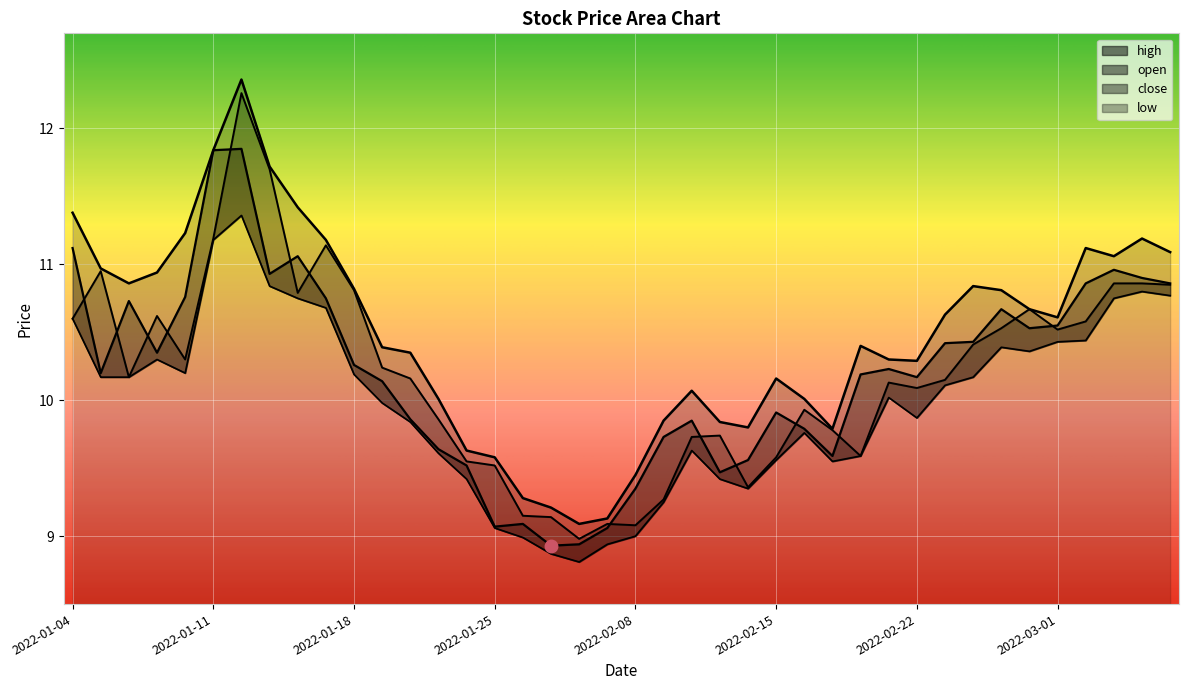

What value does the high series have at 2022-01-24?

9.6